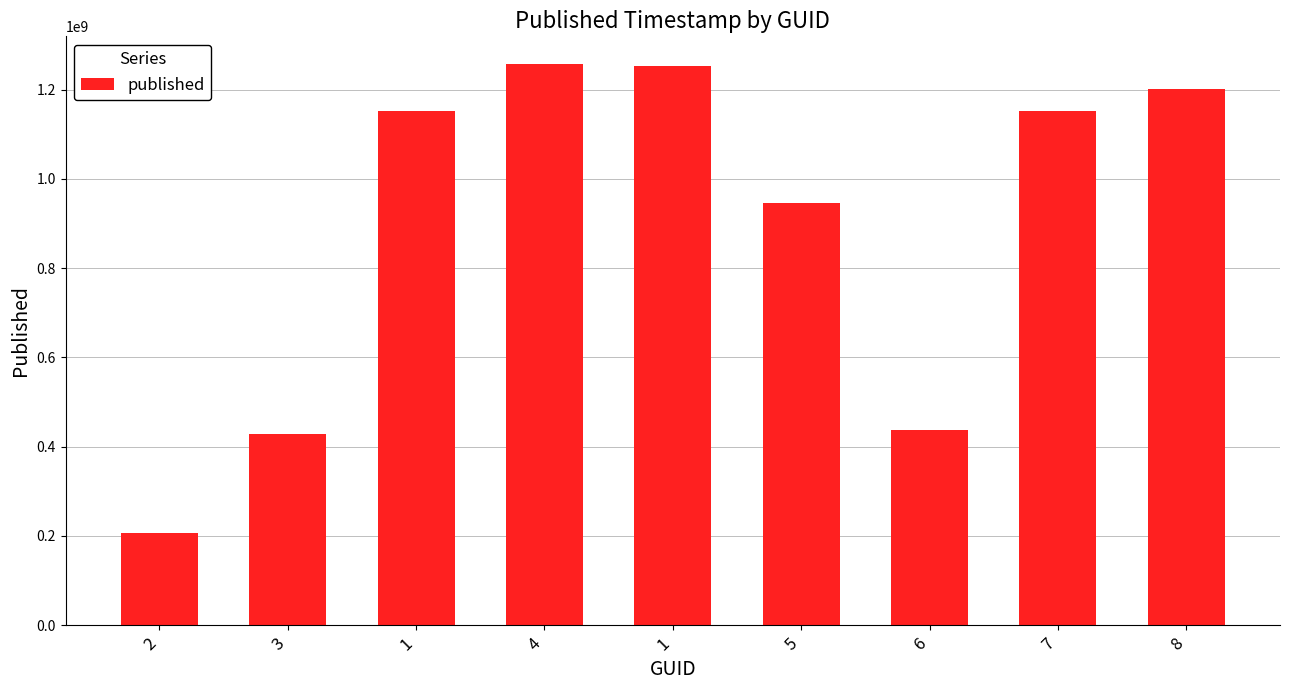

How many values are below 1151066000?

4